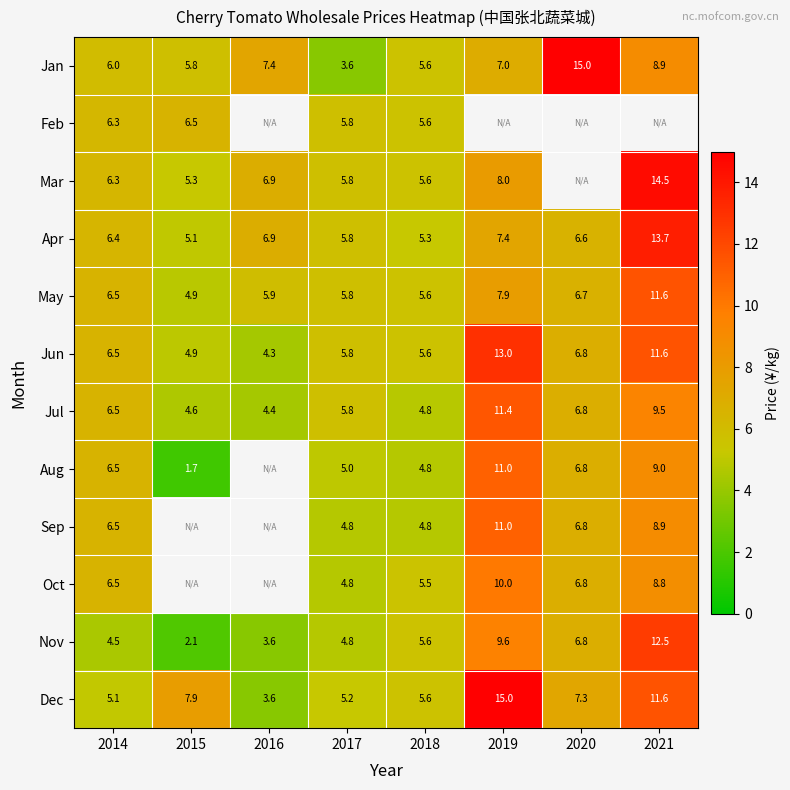

True or false: Mar has a value of 25.8 at 2021.

False